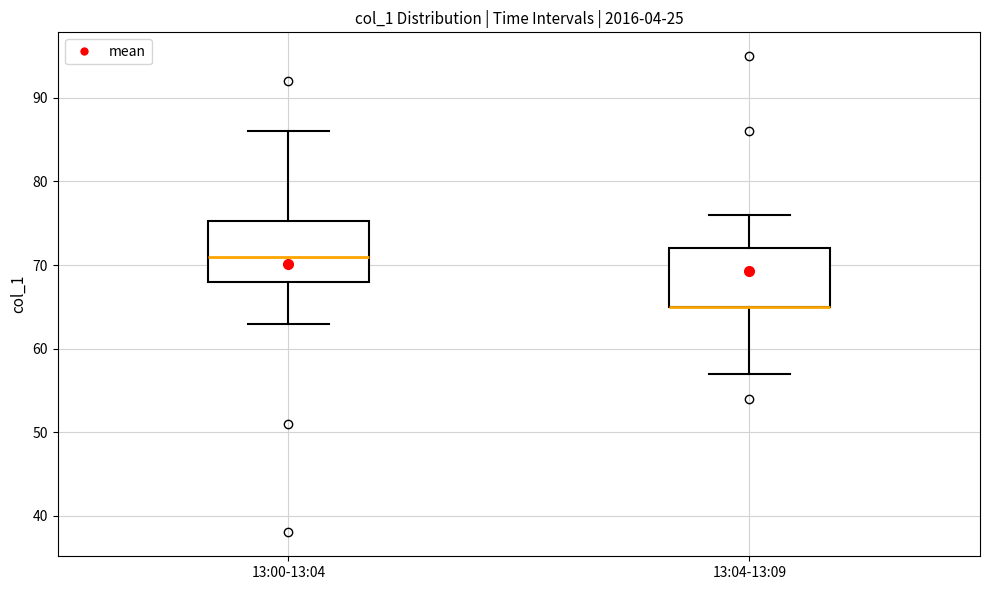

Reading left to right, read every box against the y-axis: the position of its median line, the range the box covers, and the ends of its whiskers. The values are not printed on the chart, so give them approximately, as read against the axis.

13:00-13:04: median 71, box 68 to 75, whiskers 63 to 86
13:04-13:09: median 65 (drawn on the box's lower edge), box 65 to 72, whiskers 57 to 76